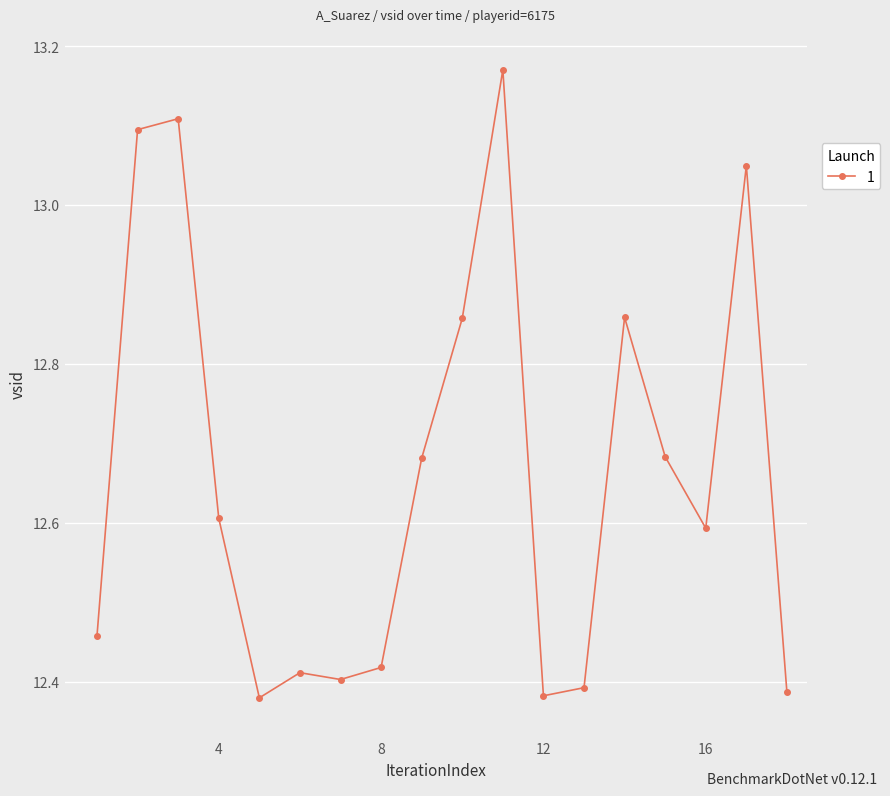

True or false: there are more than 0 points higher than both neighbors.

True